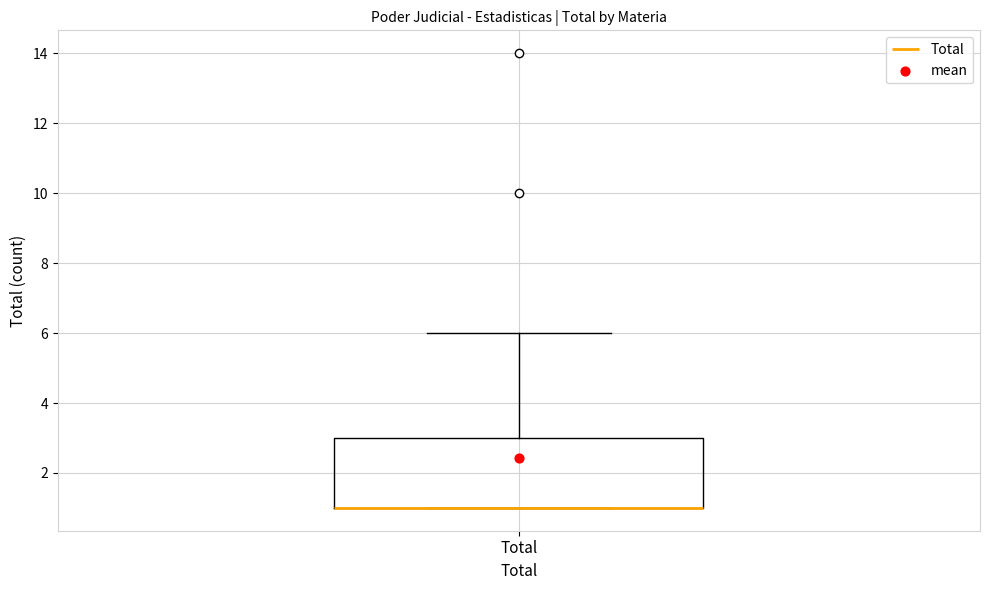

Where is the lower edge of the box for Total on the y-axis? The values are not printed on the chart, so give them approximately, as read against the axis.

1